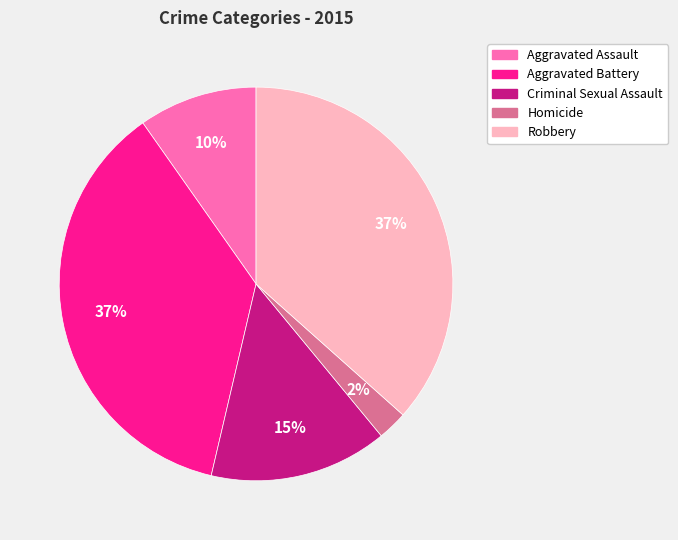

How many slices are in this pie chart?

5